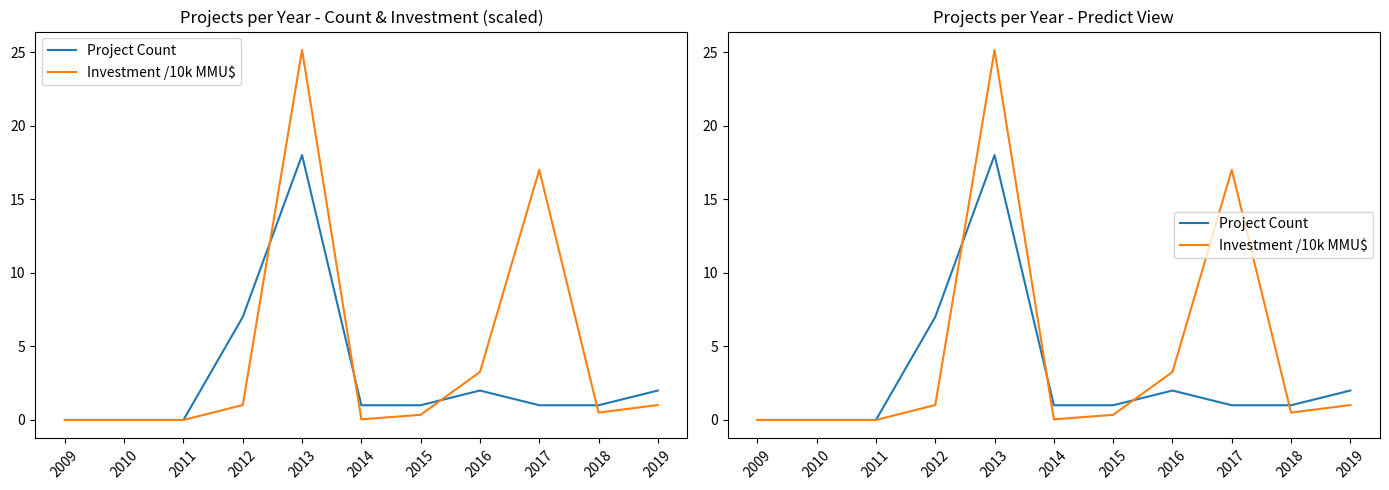

The Project Count series shows 6.2 at 2010. True or false?

False